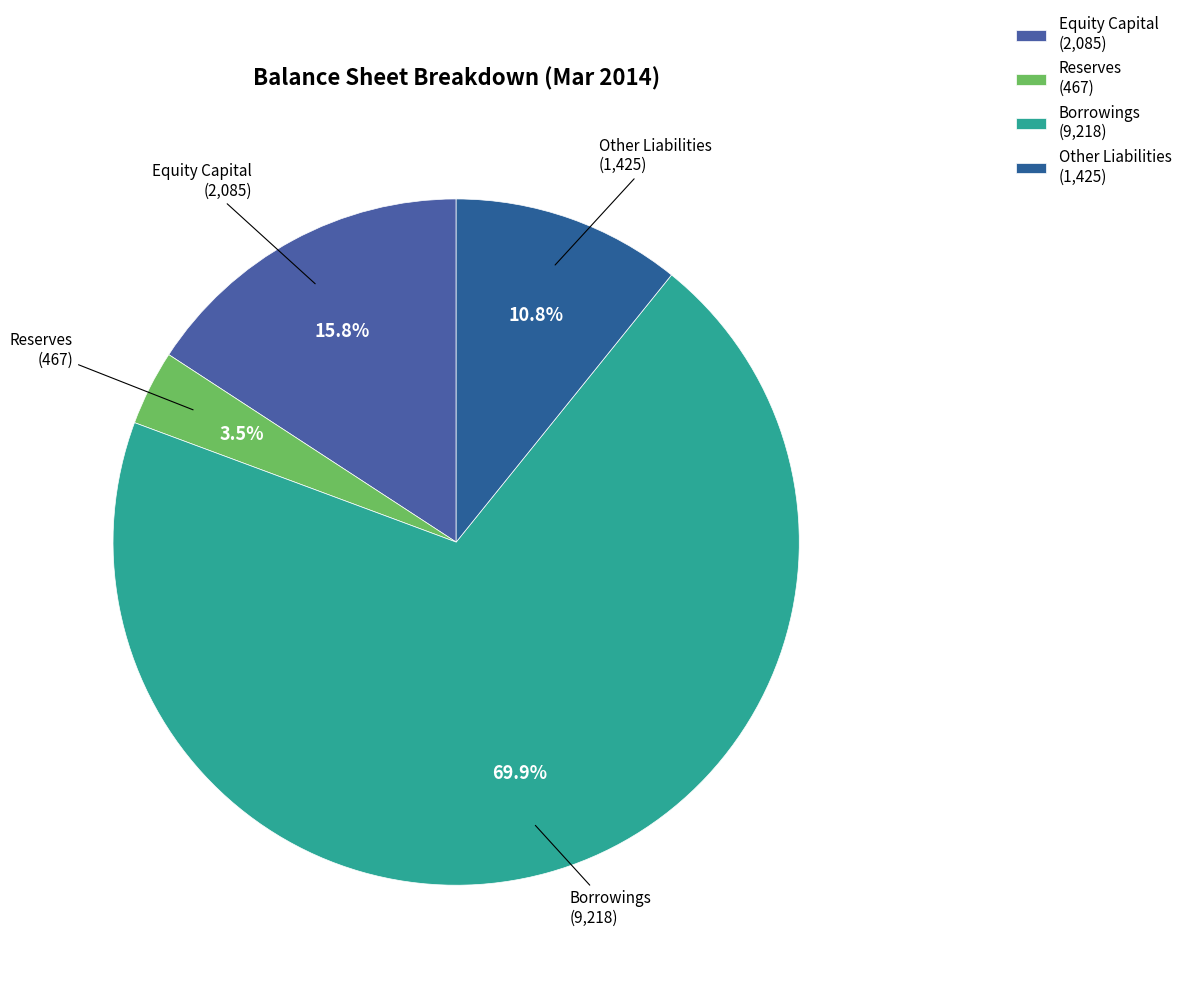

Combined, what portion of the pie is Other Liabilities and Borrowings?

80.7%